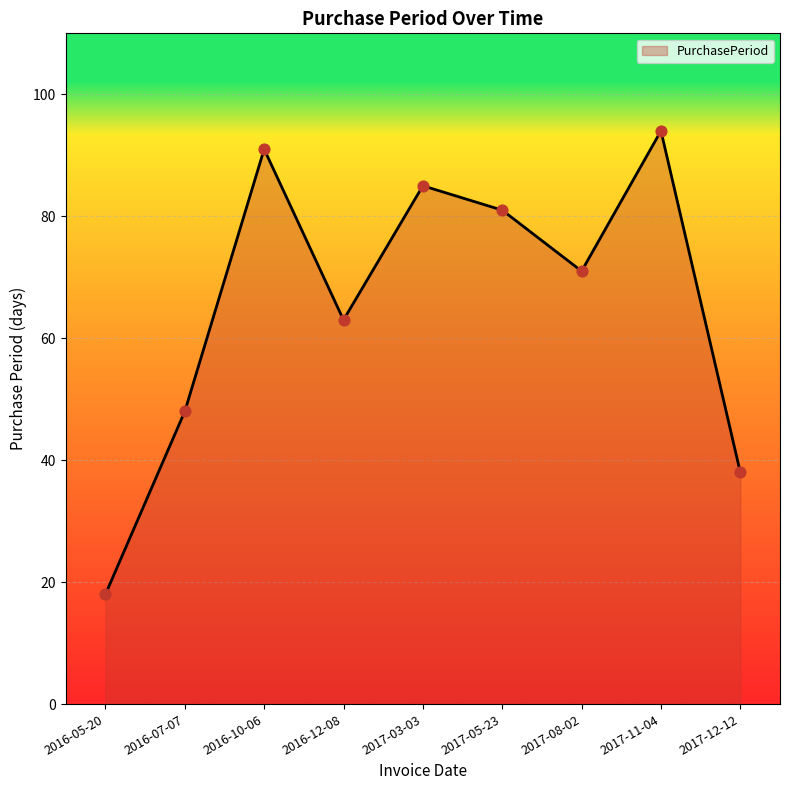

What is the change in value from 2016-07-07 to 2016-12-08?

+15